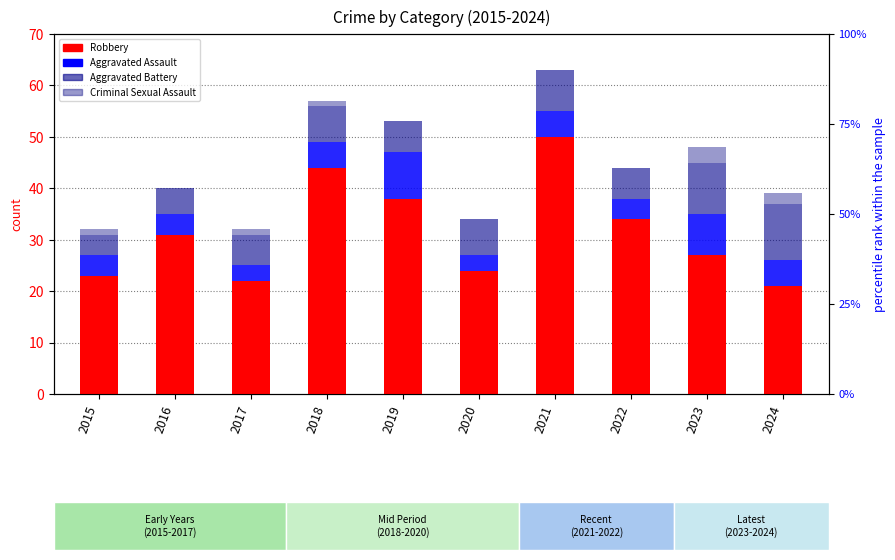

At how many categories does at least one series exceed 8?

10